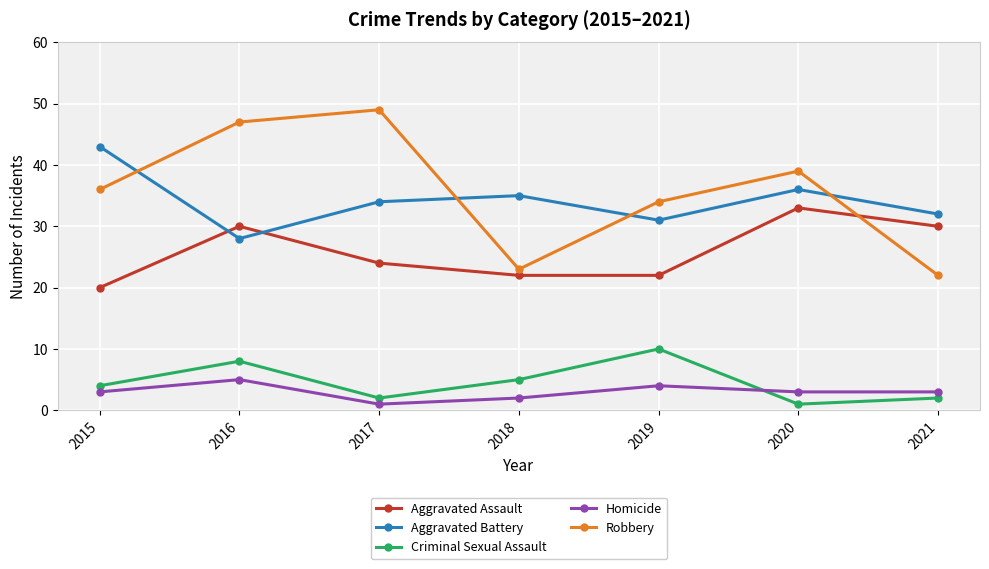

True or false: Aggravated Battery and Aggravated Assault cross at least once.

True